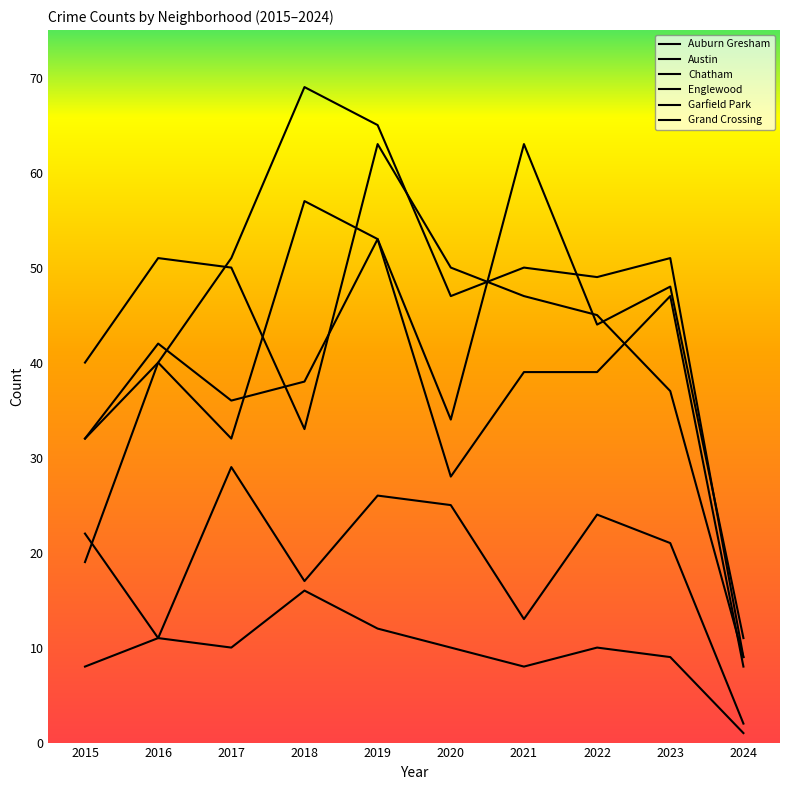

Rank the categories by Grand Crossing value from highest to lowest.

2019, 2023, 2016, 2021, 2022, 2018, 2017, 2015, 2020, 2024